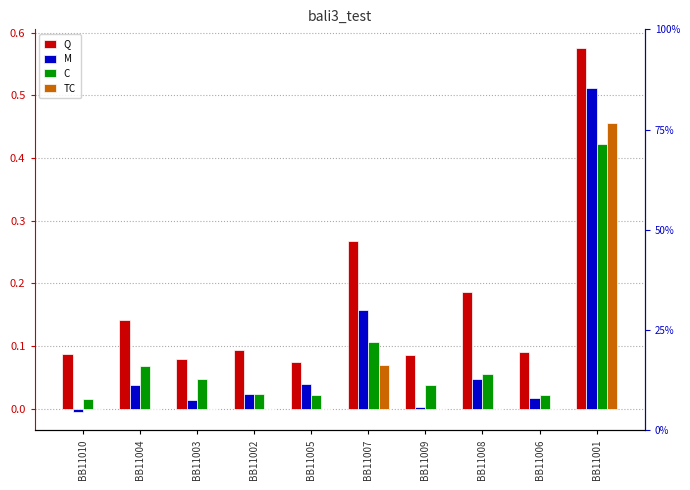

Are the bars horizontal?

No